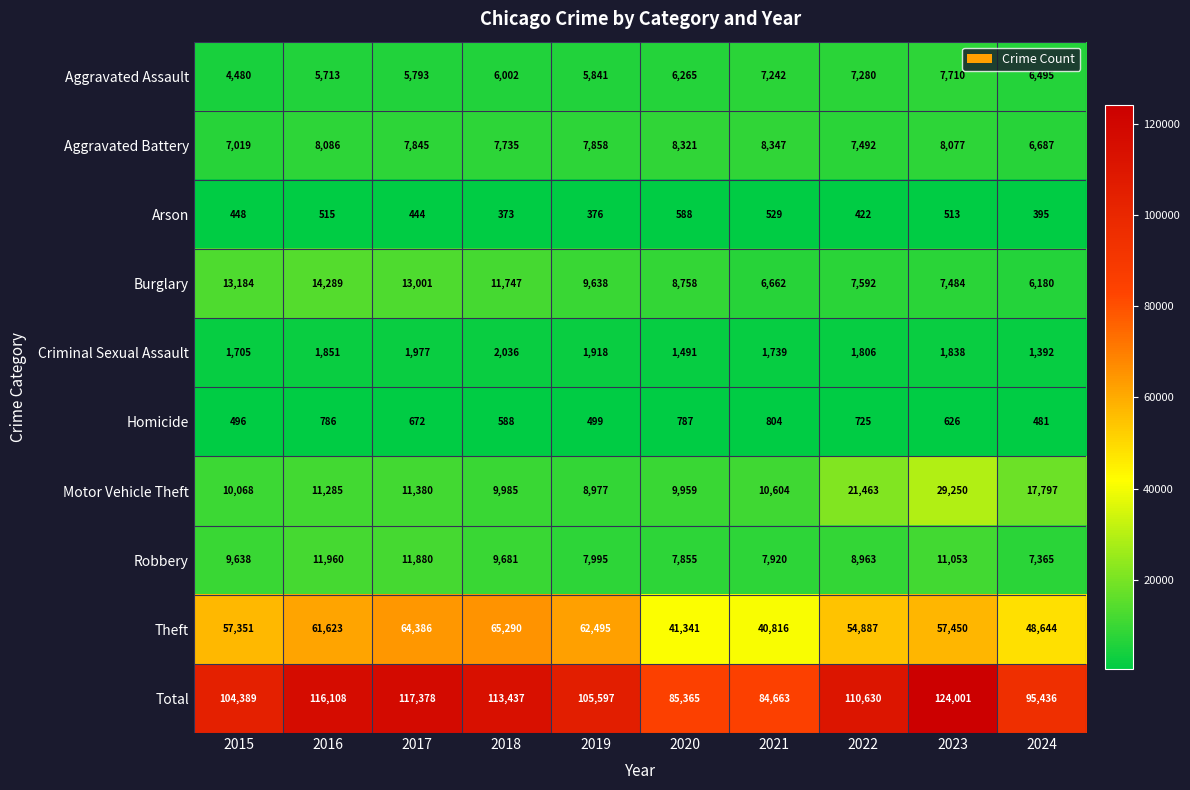

At 2015, list the series in order from largest to smallest.

Total, Theft, Burglary, Motor Vehicle Theft, Robbery, Aggravated Battery, Aggravated Assault, Criminal Sexual Assault, Homicide, Arson